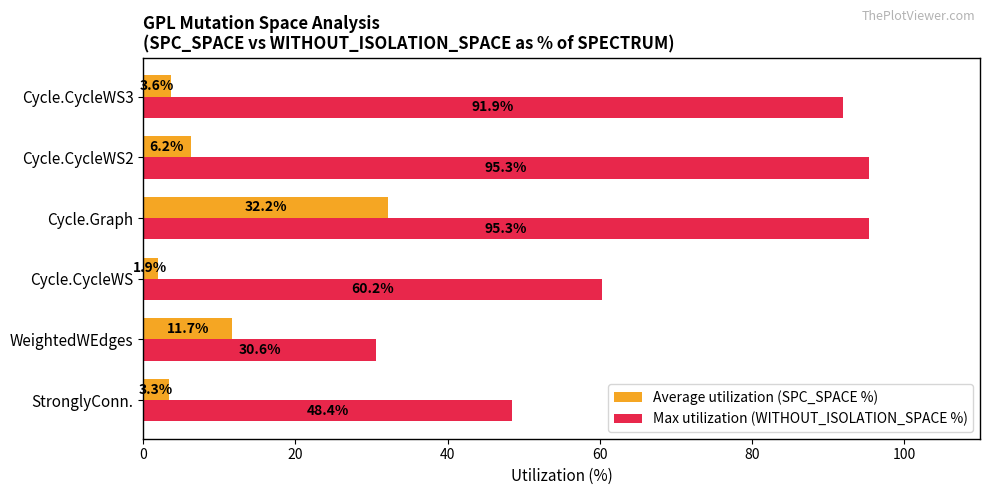

Rank the series by their maximum value, from highest to lowest.

Max utilization (WITHOUT_ISOLATION_SPACE %), Average utilization (SPC_SPACE %)